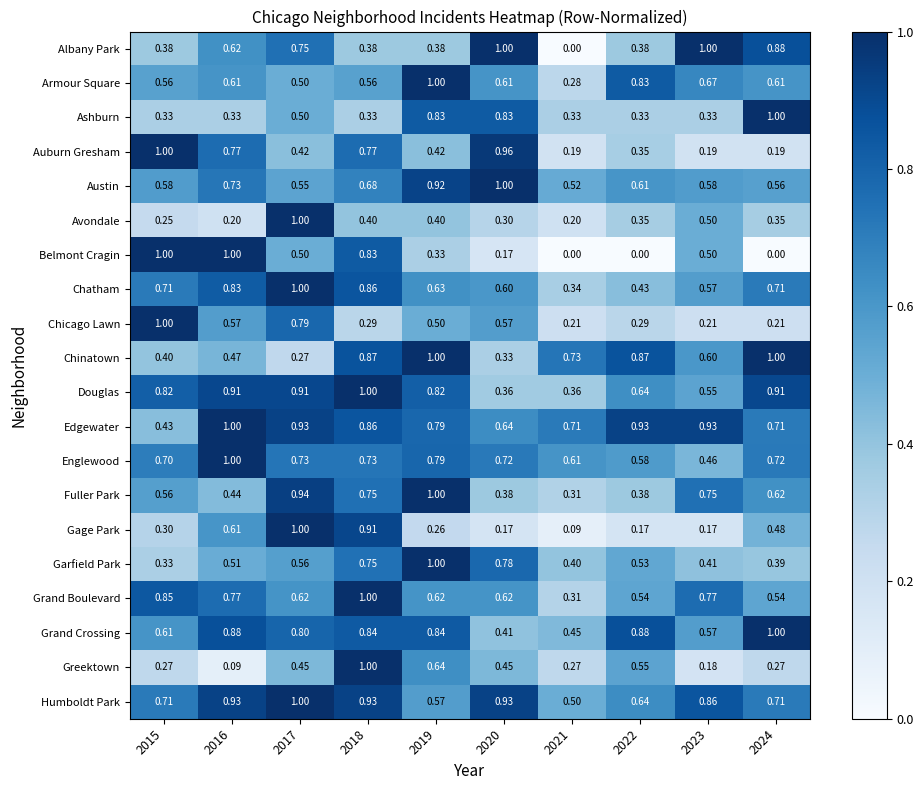

Which series has the largest total across all categories?

Edgewater